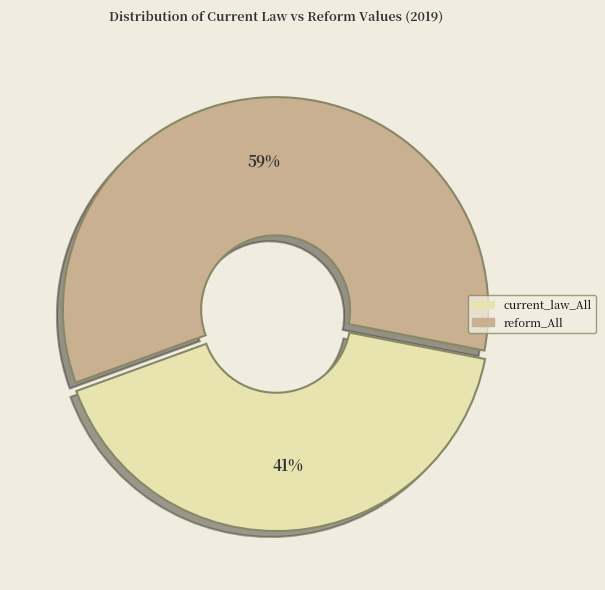

Is there any slice that represents more than half of the pie?

Yes